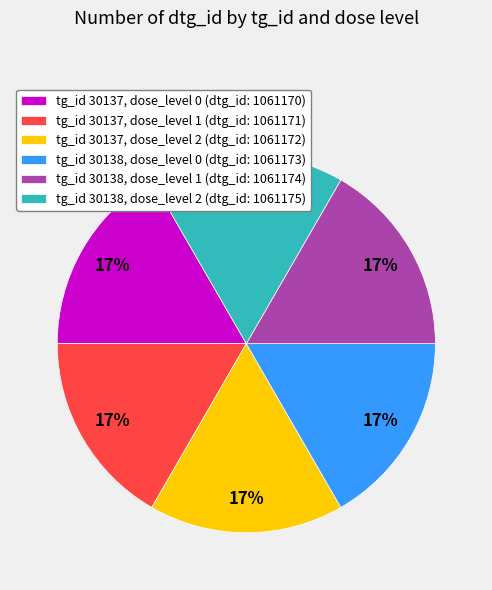

Does tg_id 30138, dose_level 2 (dtg_id: 1061175) represent more than half of the total?

No